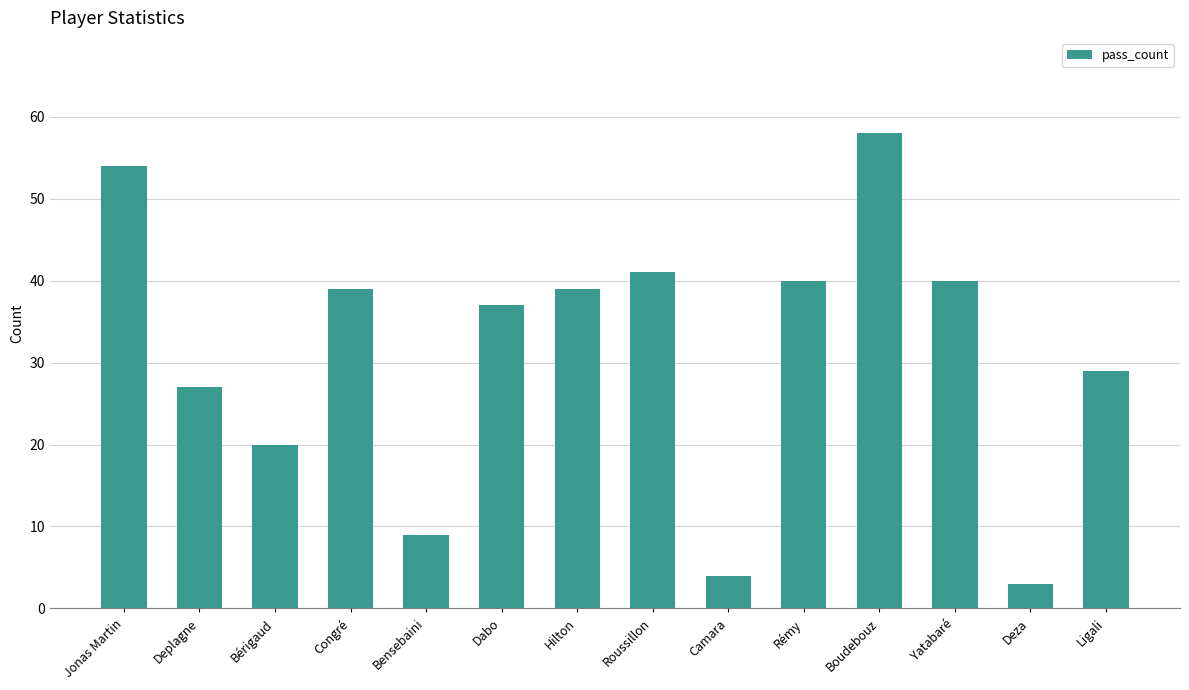

What is the average value?

31